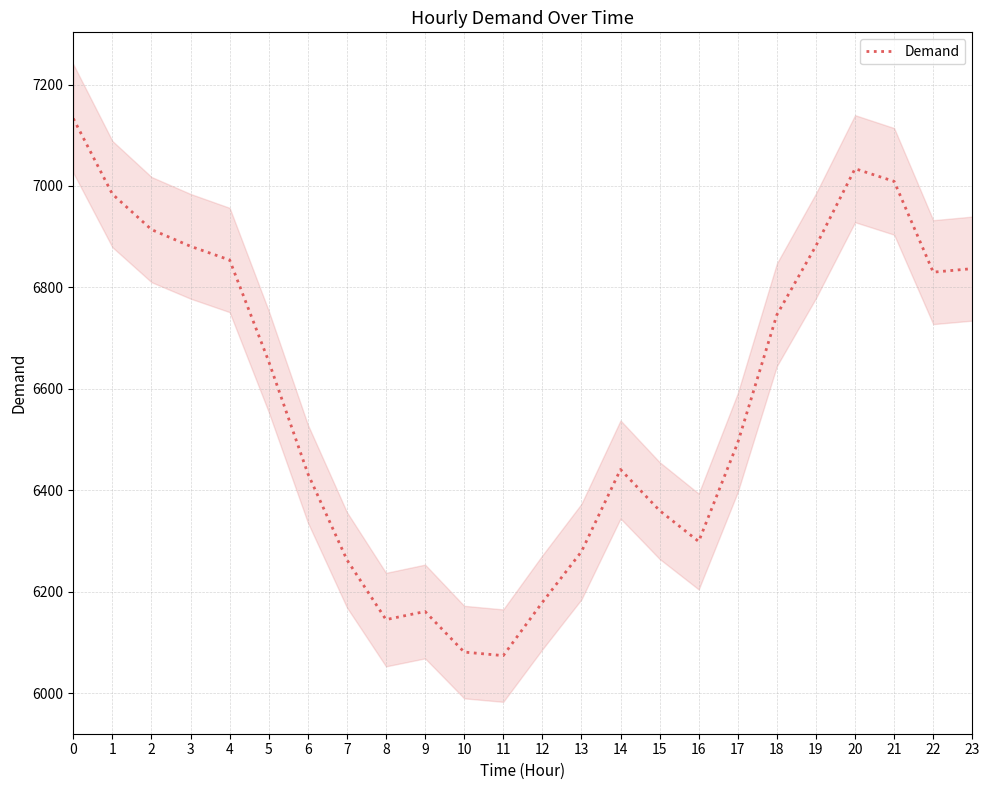

The value at 13 is 1353. True or false?

False